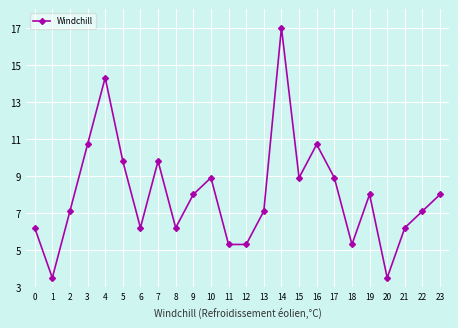

Where is the first local maximum?

4